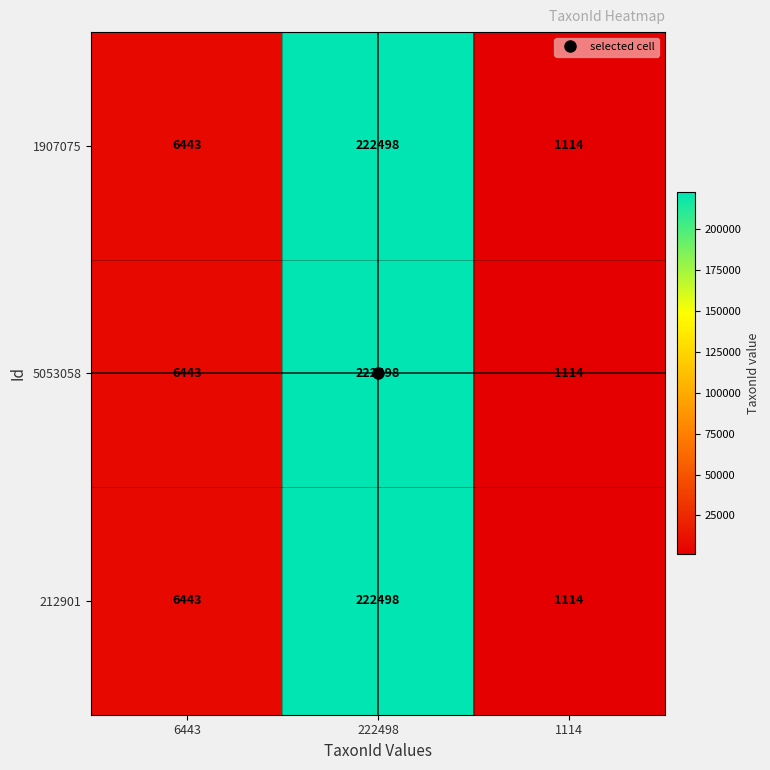

The value of 5053058 at 222498 is 222498. True or false?

True